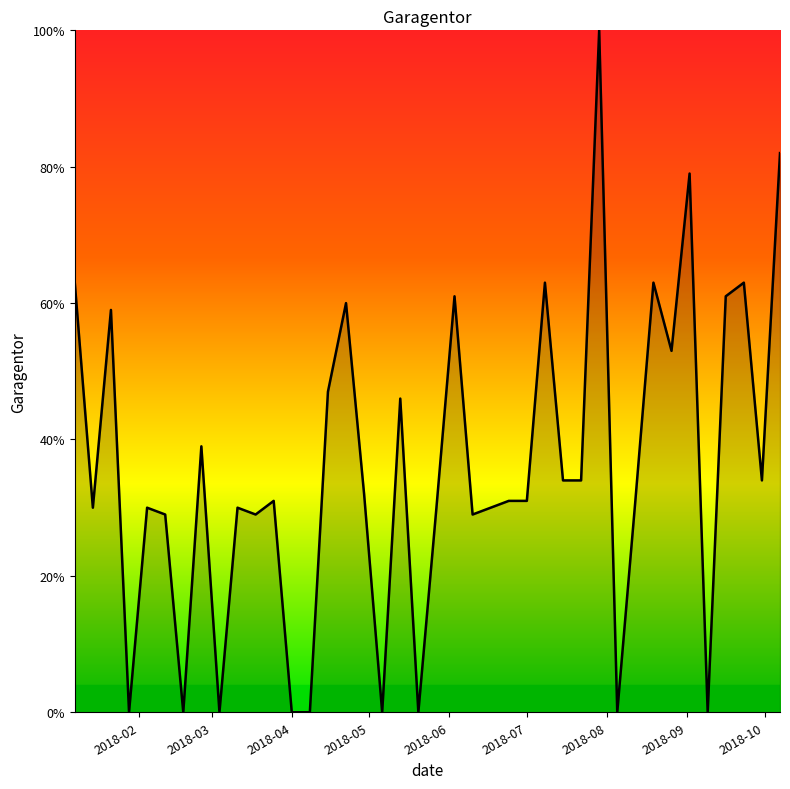

What is the maximum value shown in the chart?

100